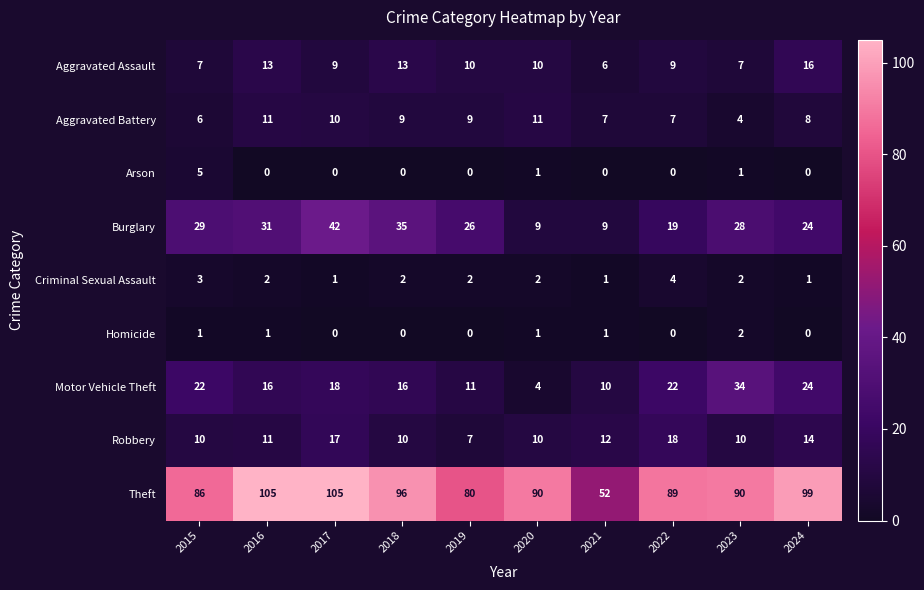

At which label does Criminal Sexual Assault first exceed 2?

2015